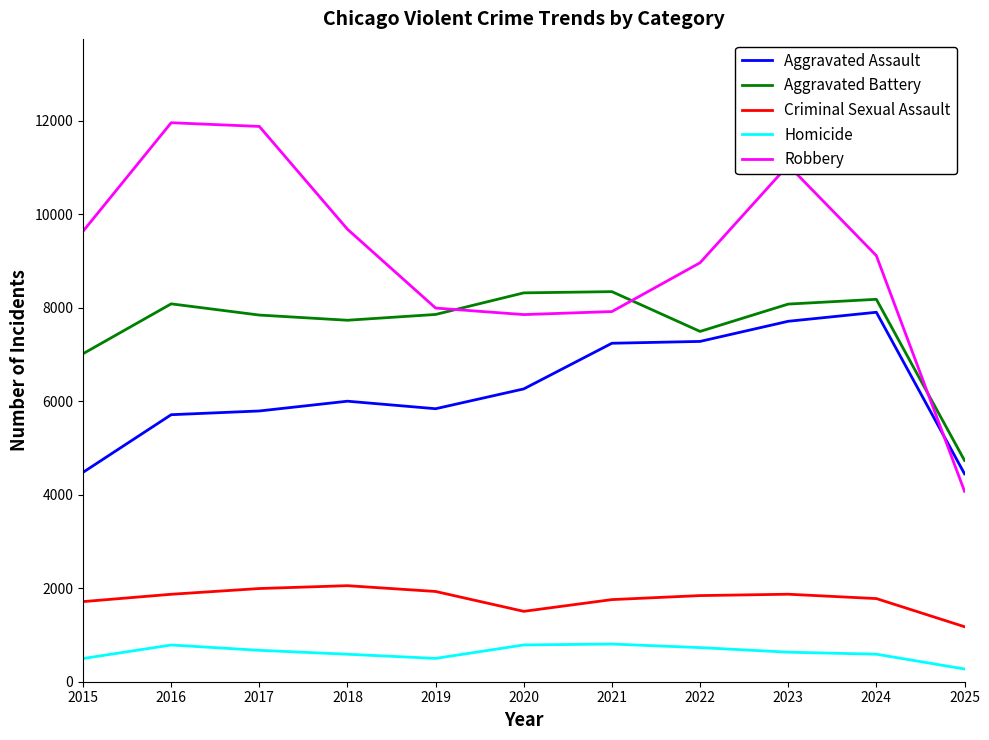

The value of Aggravated Assault at 2025 is 3092. True or false?

False